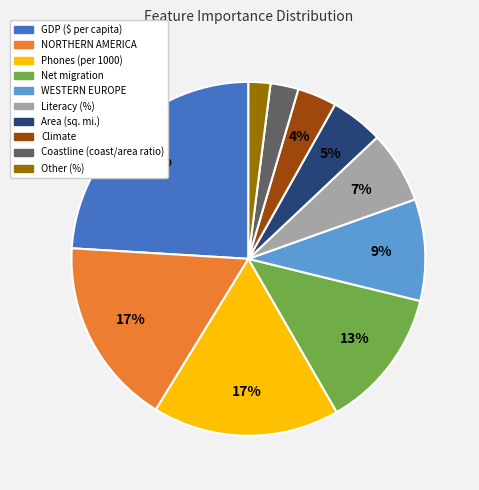

Is there any slice that represents more than half of the pie?

No